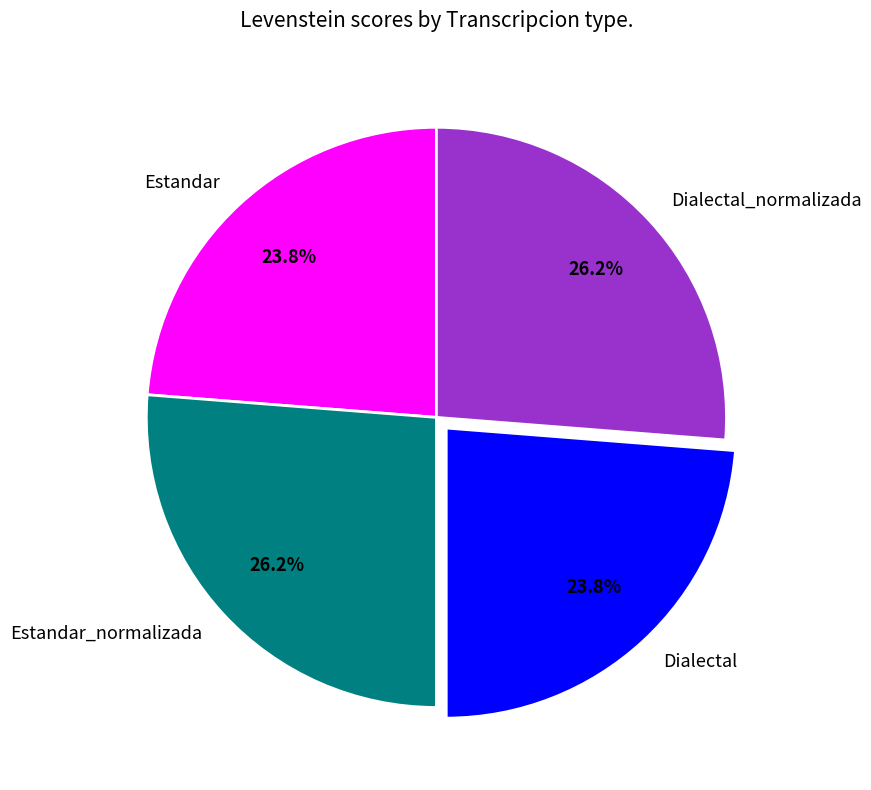

What percentage is NOT represented by Estandar_normalizada?

73.8%